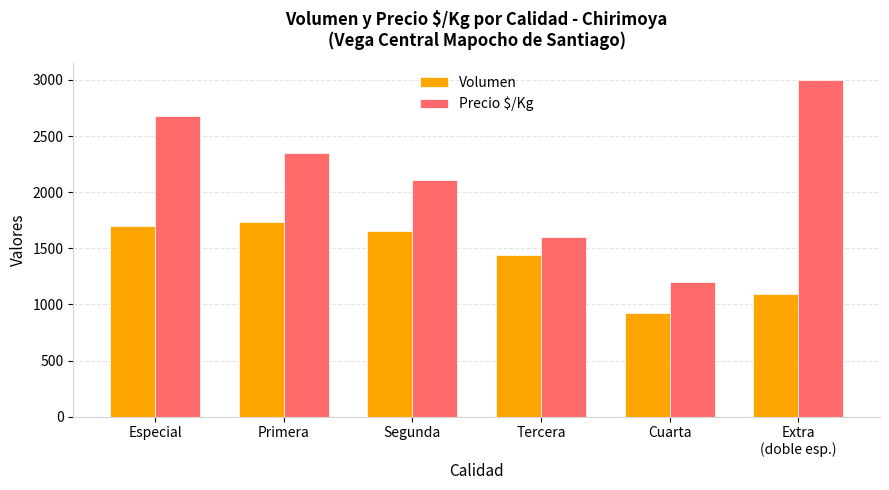

The Precio $/Kg series shows 3865 at Especial. True or false?

False